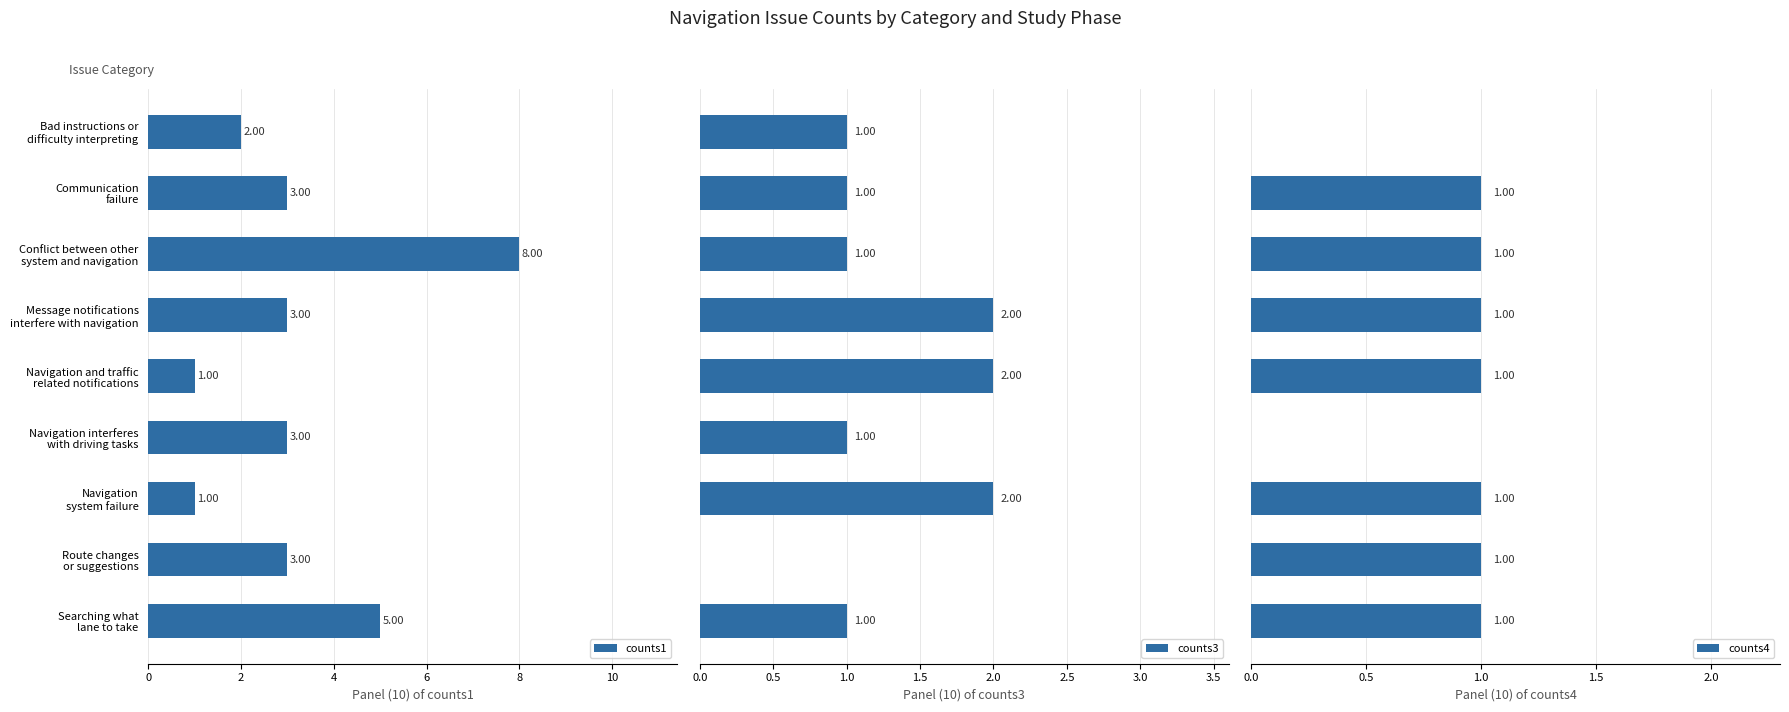

How many values in the counts1 series are below 3?

3